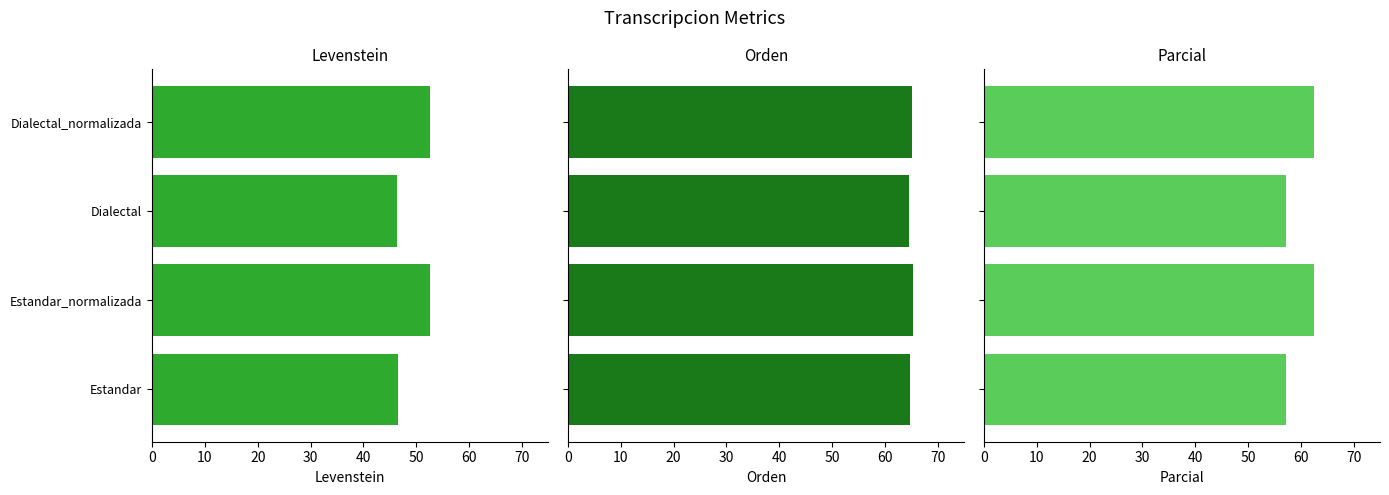

Does the chart contain stacked bars?

No